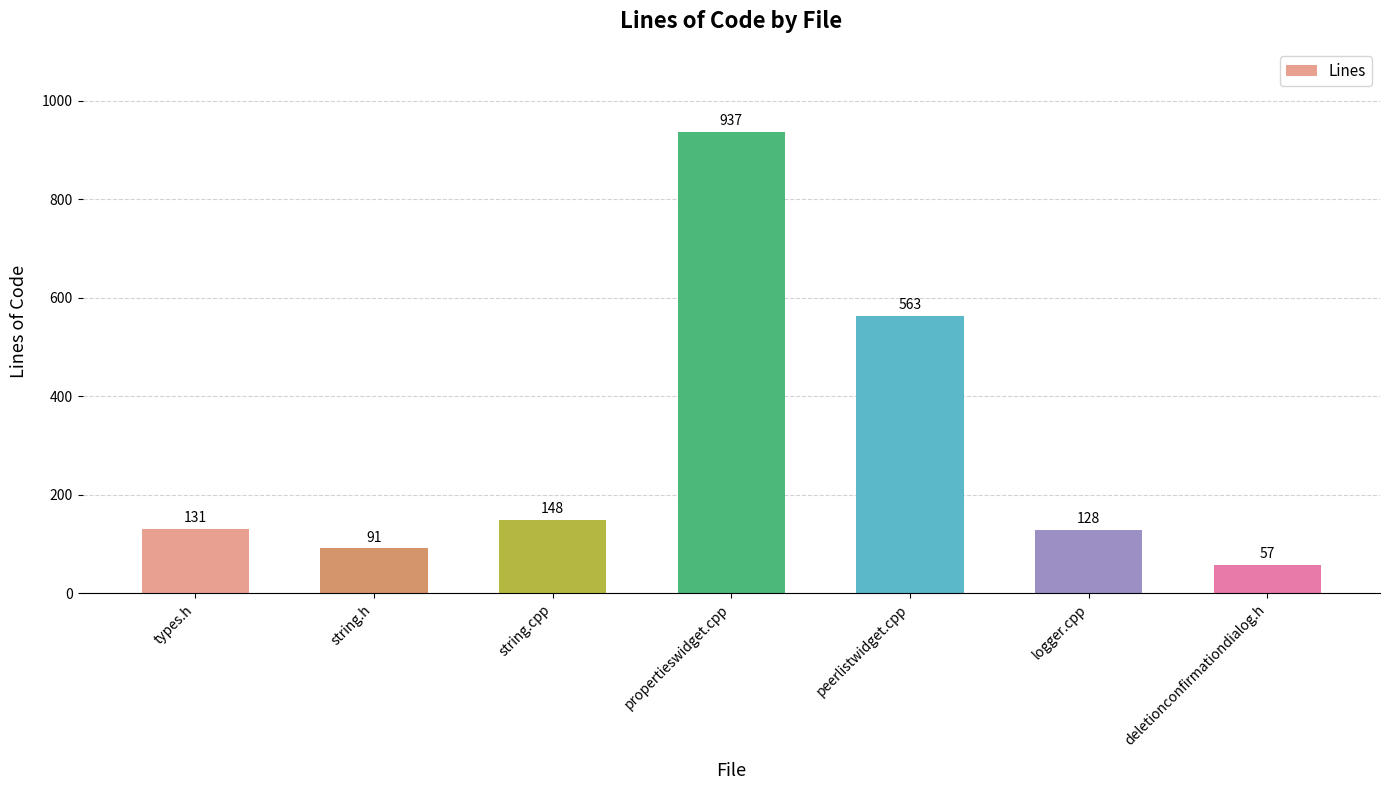

What is the difference between the values at propertieswidget.cpp and types.h?

806